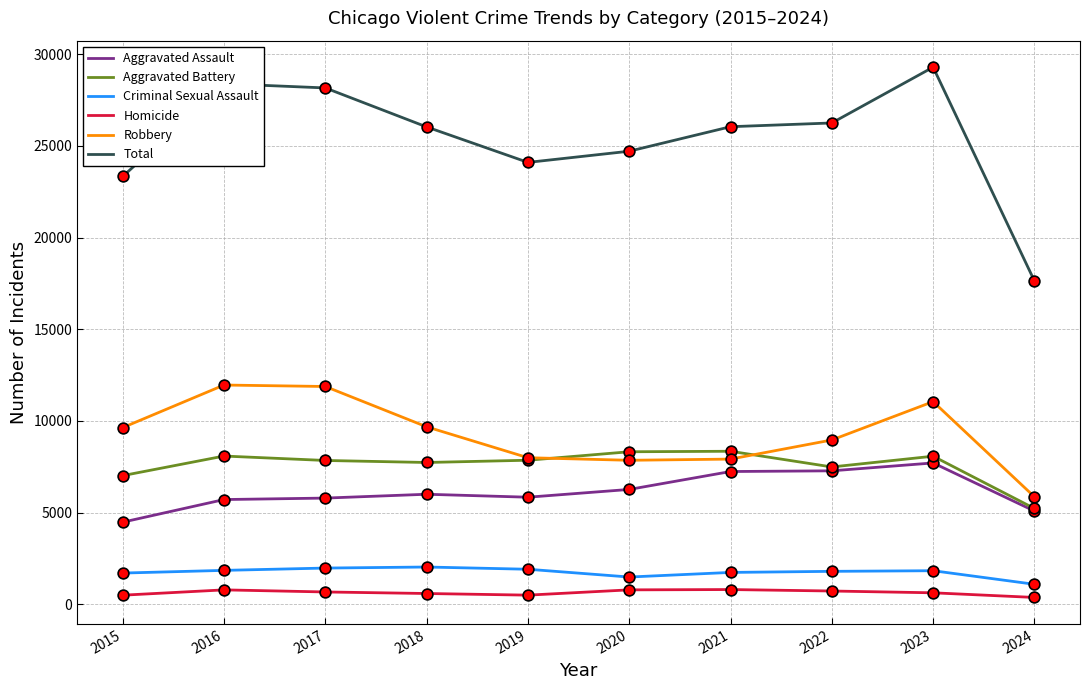

Which series has the largest range (max minus min)?

Total